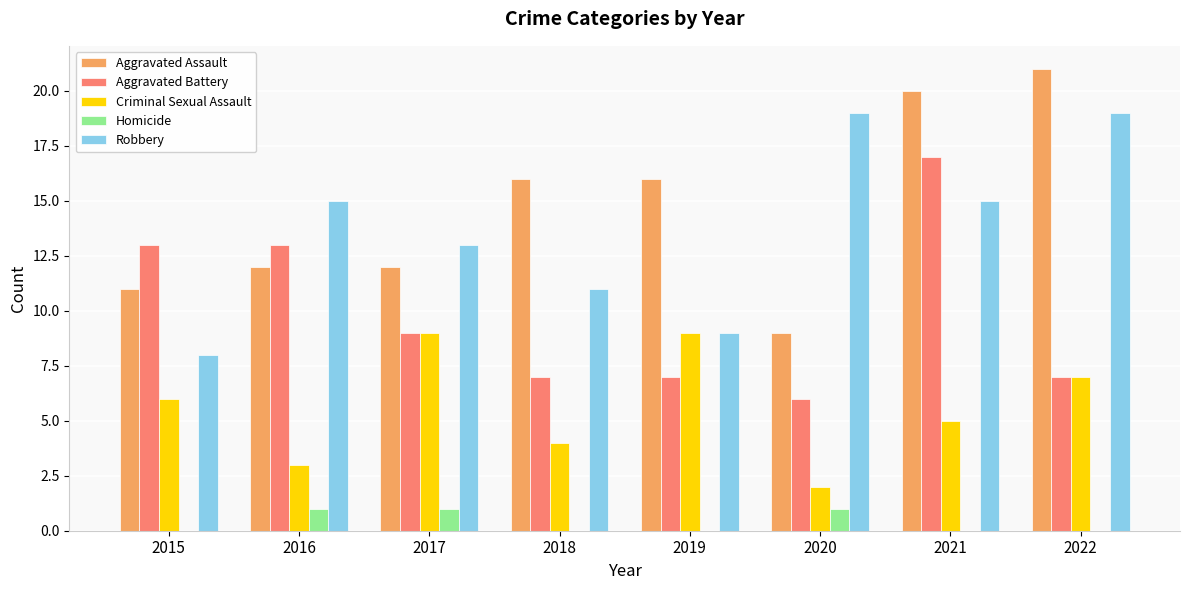

How many groups of bars are there?

8